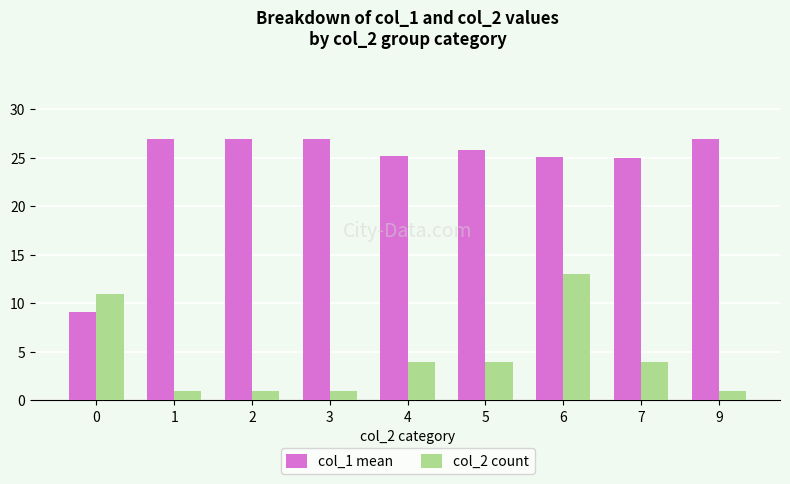

At which label does col_1 mean first exceed 25?

1